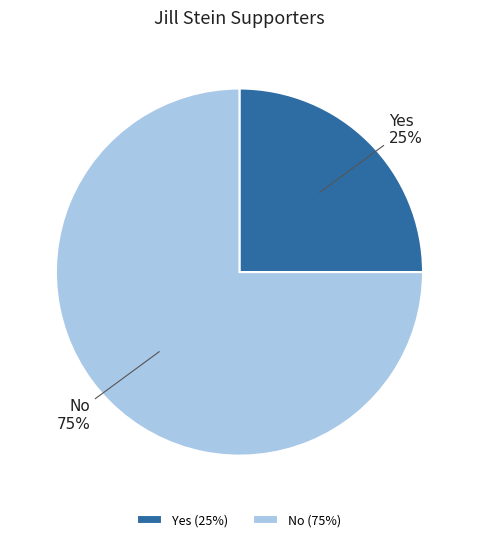

Between No and Yes, which is larger?

No